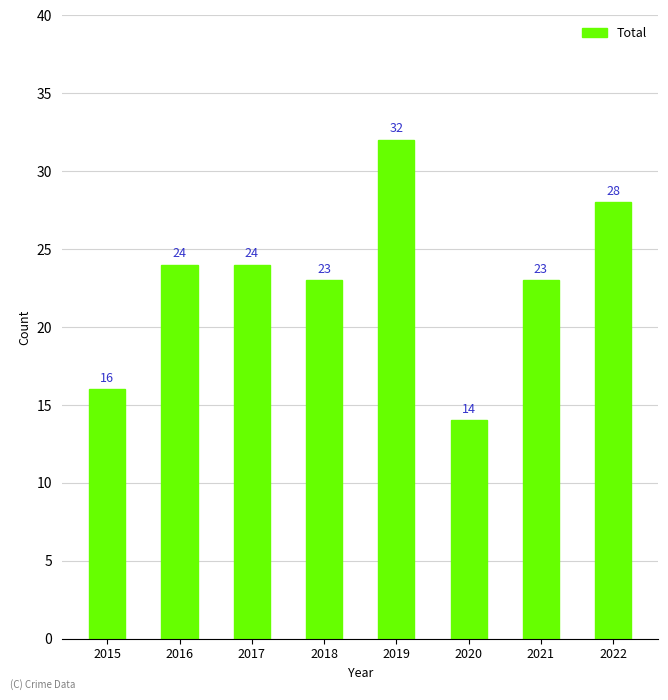

Count the number of categories in the chart.

8